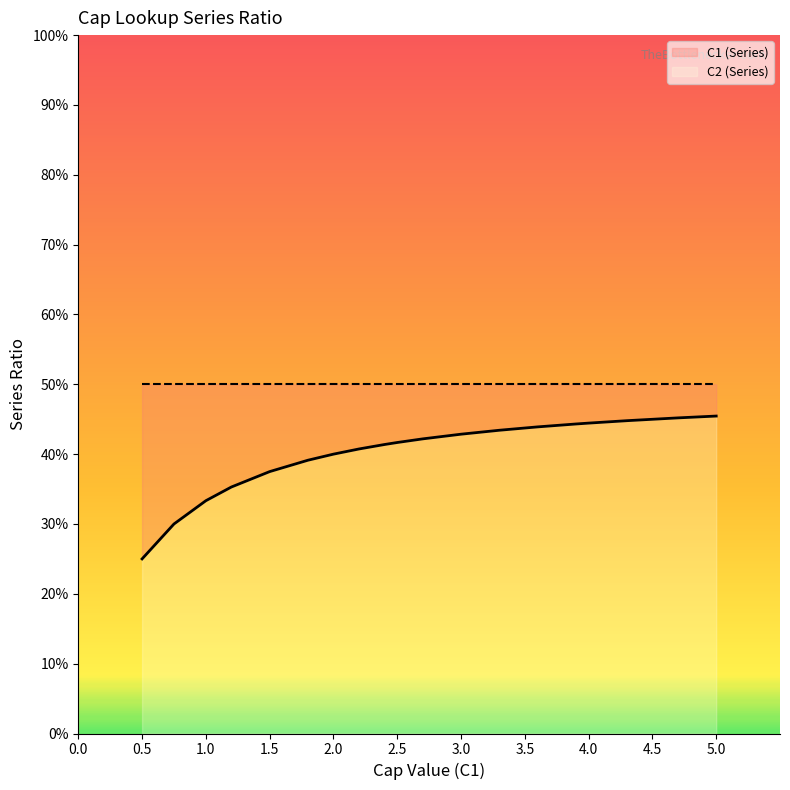

The value at 2.5 is 0.5. True or false?

False